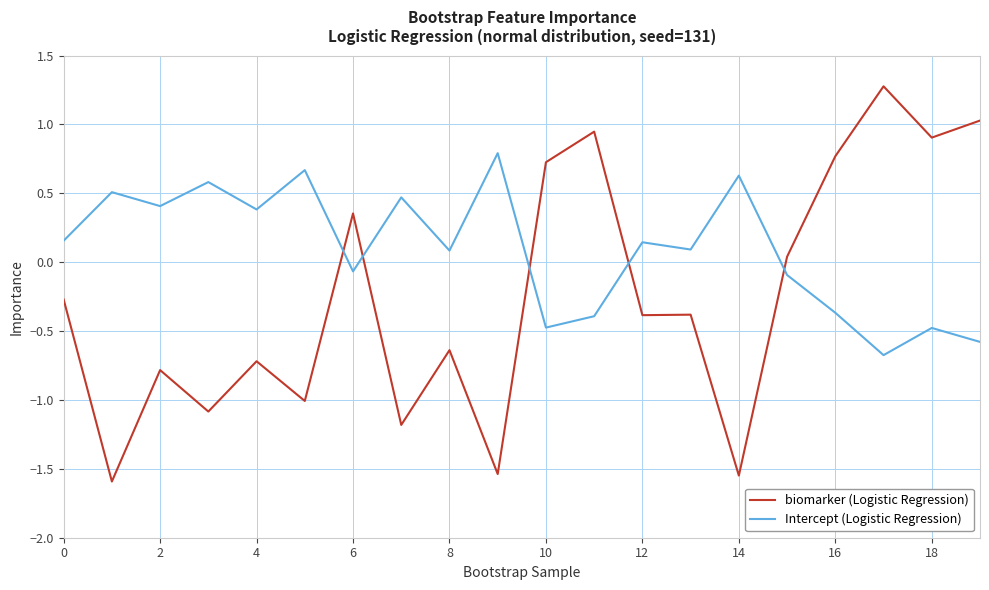

List the series in order of their overall mean, lowest first.

biomarker (Logistic Regression), Intercept (Logistic Regression)